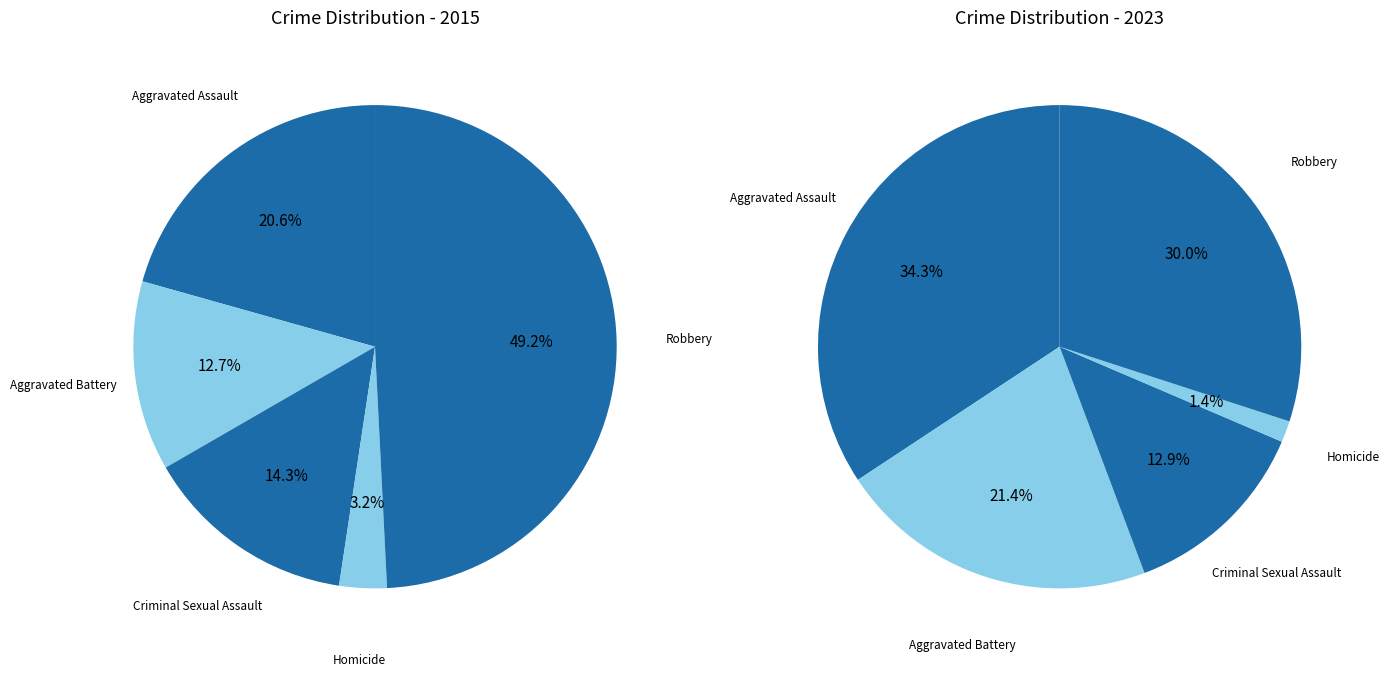

How many slices are in this pie chart?

5